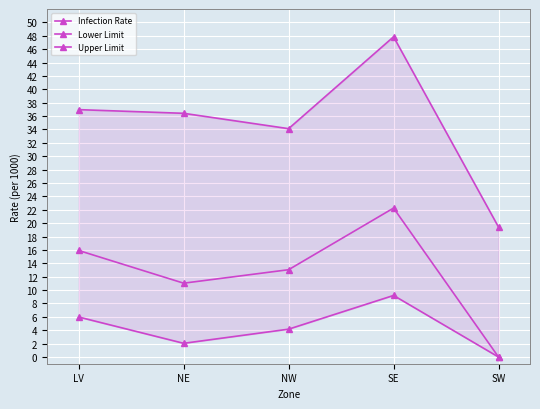

At which category does Infection Rate reach its first local peak?

SE